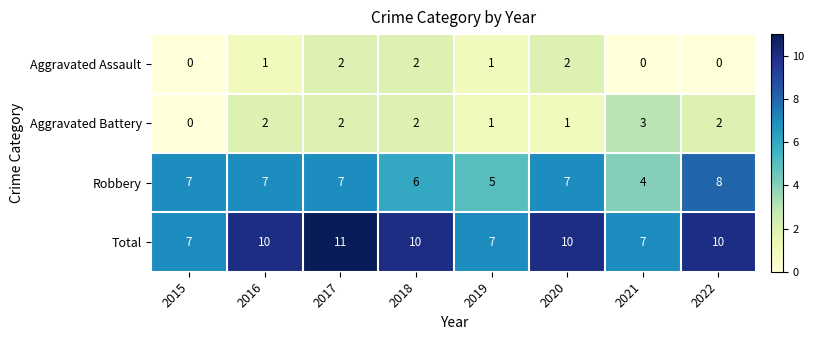

What is the difference between the highest and lowest values at 2017?

9